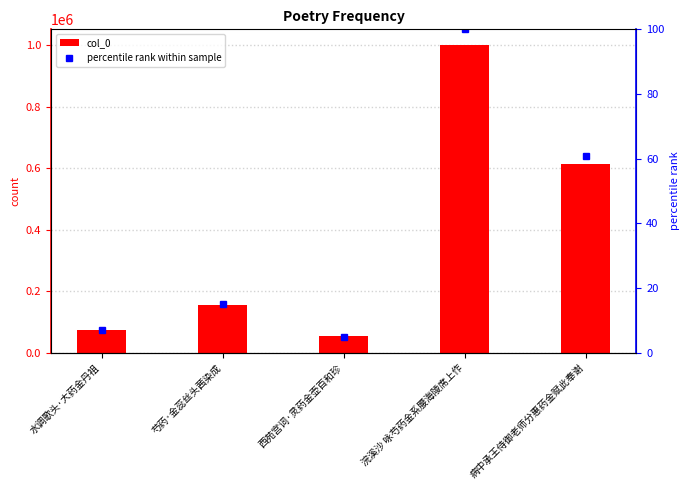

Rank the categories by value from lowest to highest.

西苑宫词·灵药金壶百和珍, 水调歌头·大药金丹祖, 芍药·金蕊丝头茜染成, 病中承王侍御老师分惠药金赋此奉谢, 浣溪沙 咏芍药金系腰海陵席上作